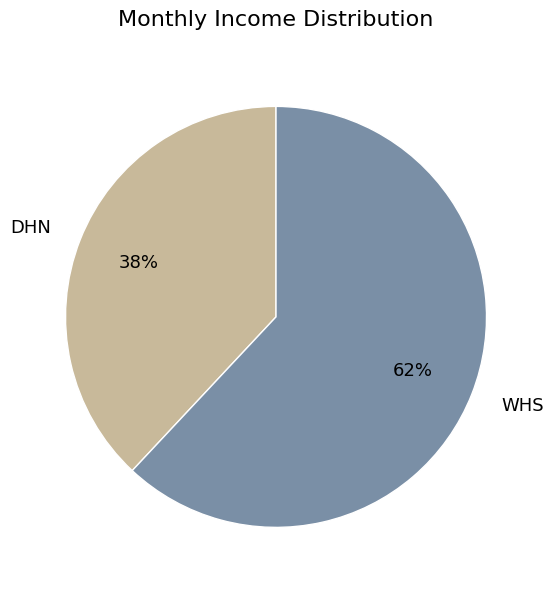

What is the smallest slice in the pie chart?

DHN